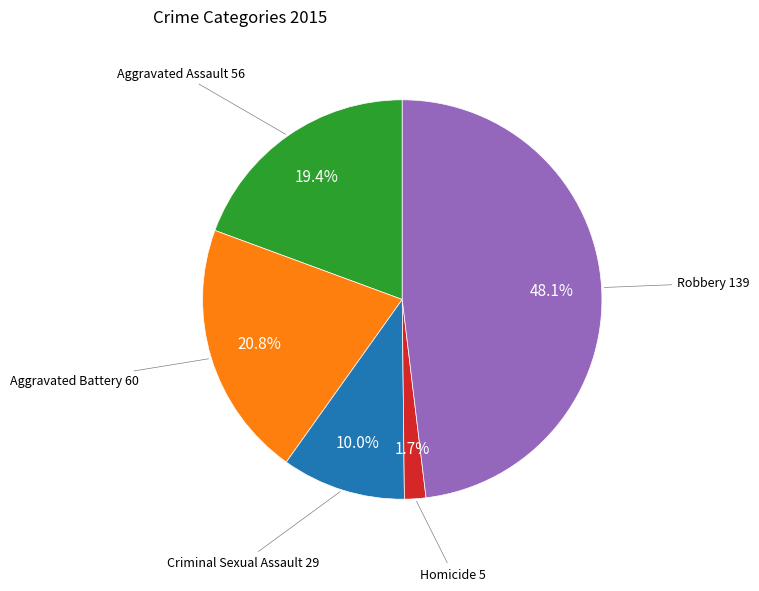

Does any single category account for the majority?

No